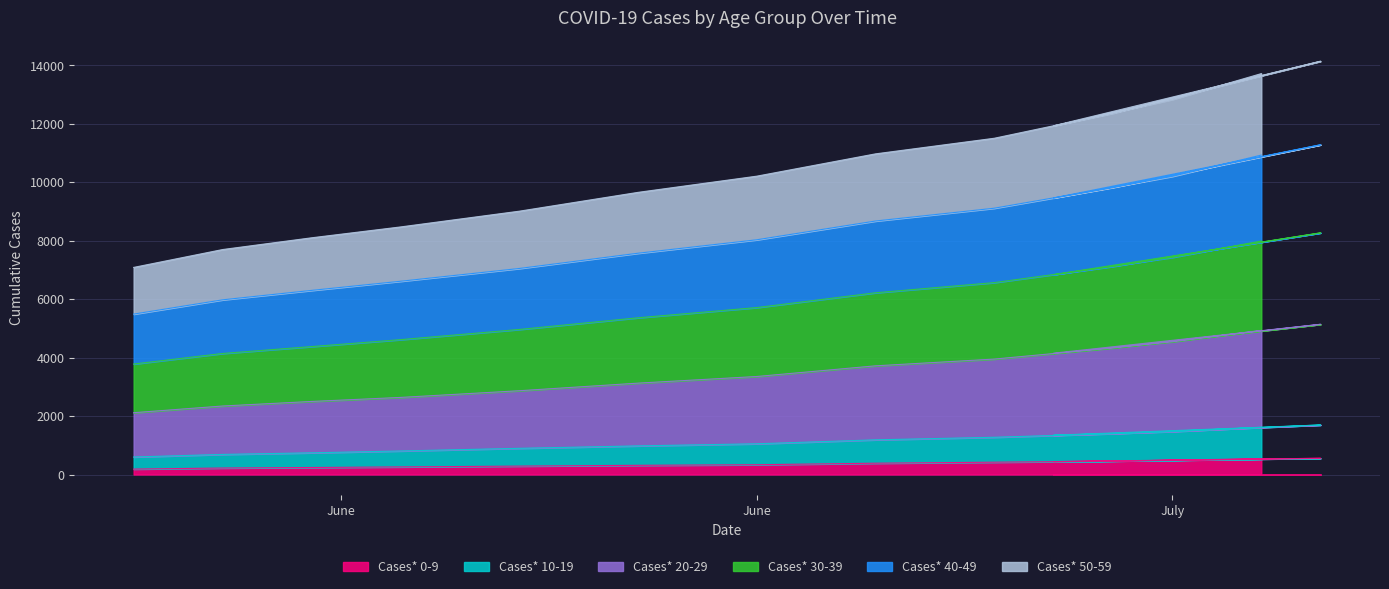

What is the highest value of the Cases* 0-9 series?

556